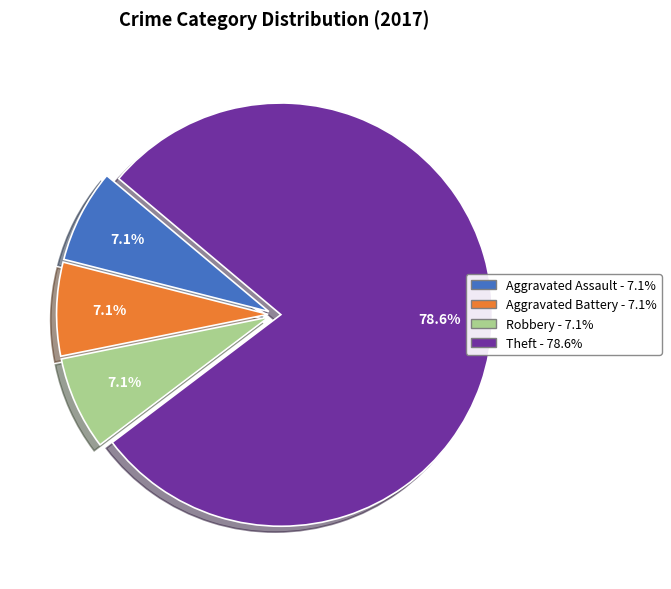

The Theft slice represents 79% of the pie. True or false?

True